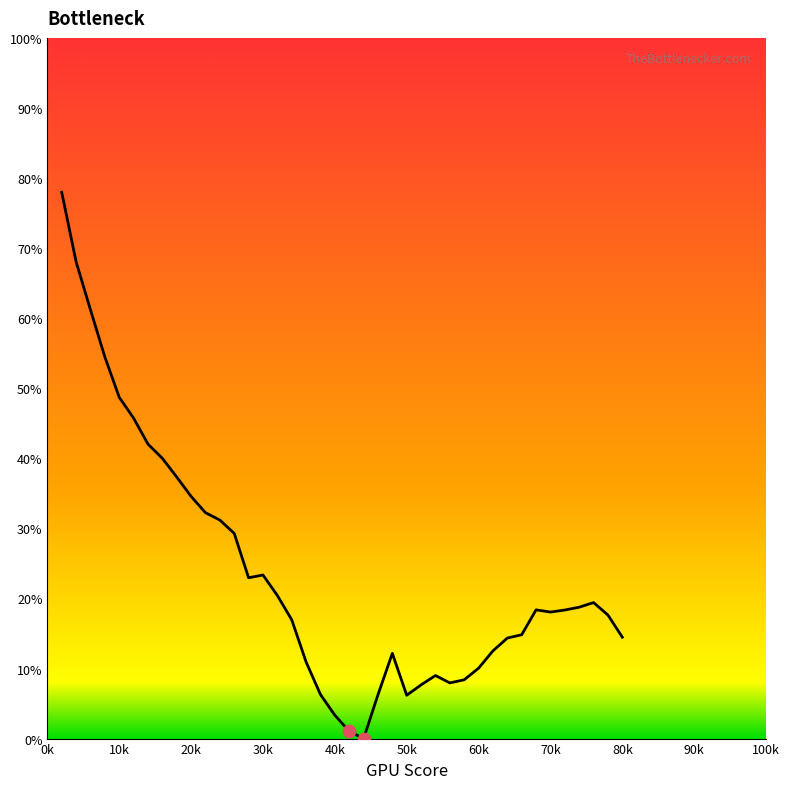

What is the difference between the maximum and minimum values?

78.0